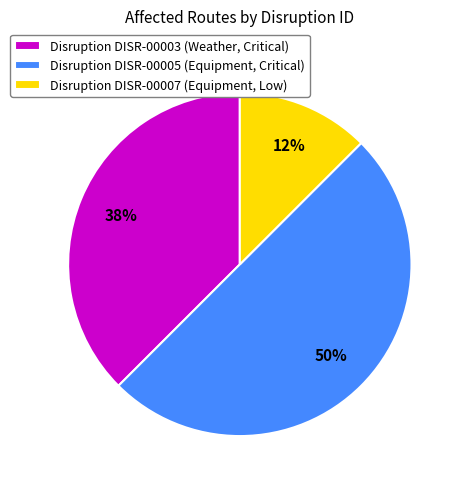

To the nearest percent, what percentage of the pie is Disruption DISR-00005 (Equipment, Critical)?

50%